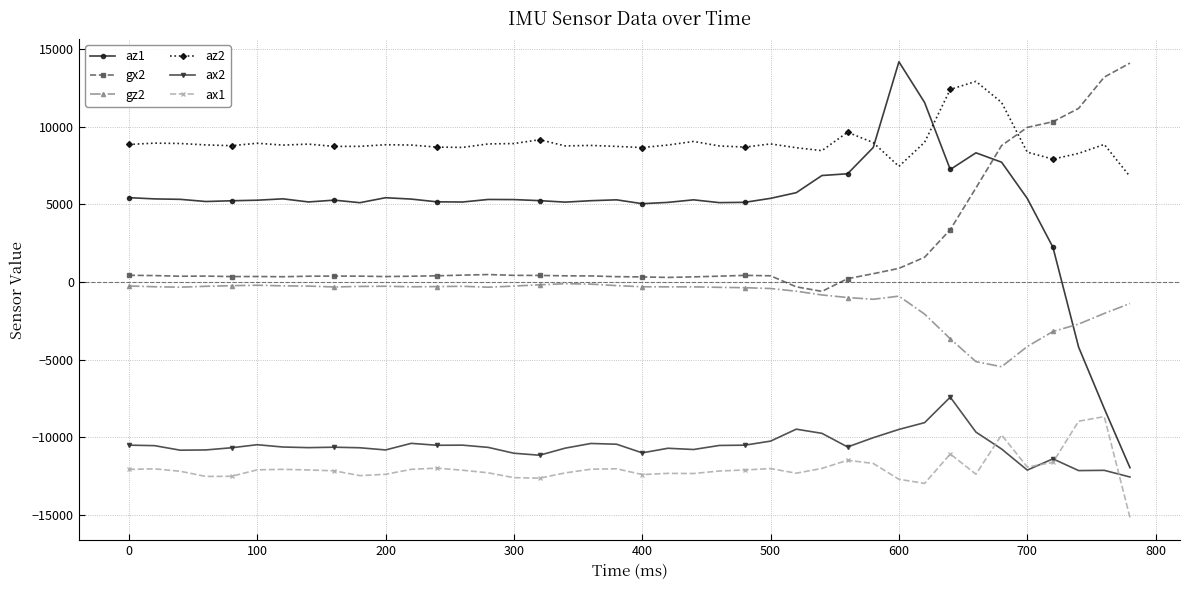

Is this an area chart (filled region under the line)?

No